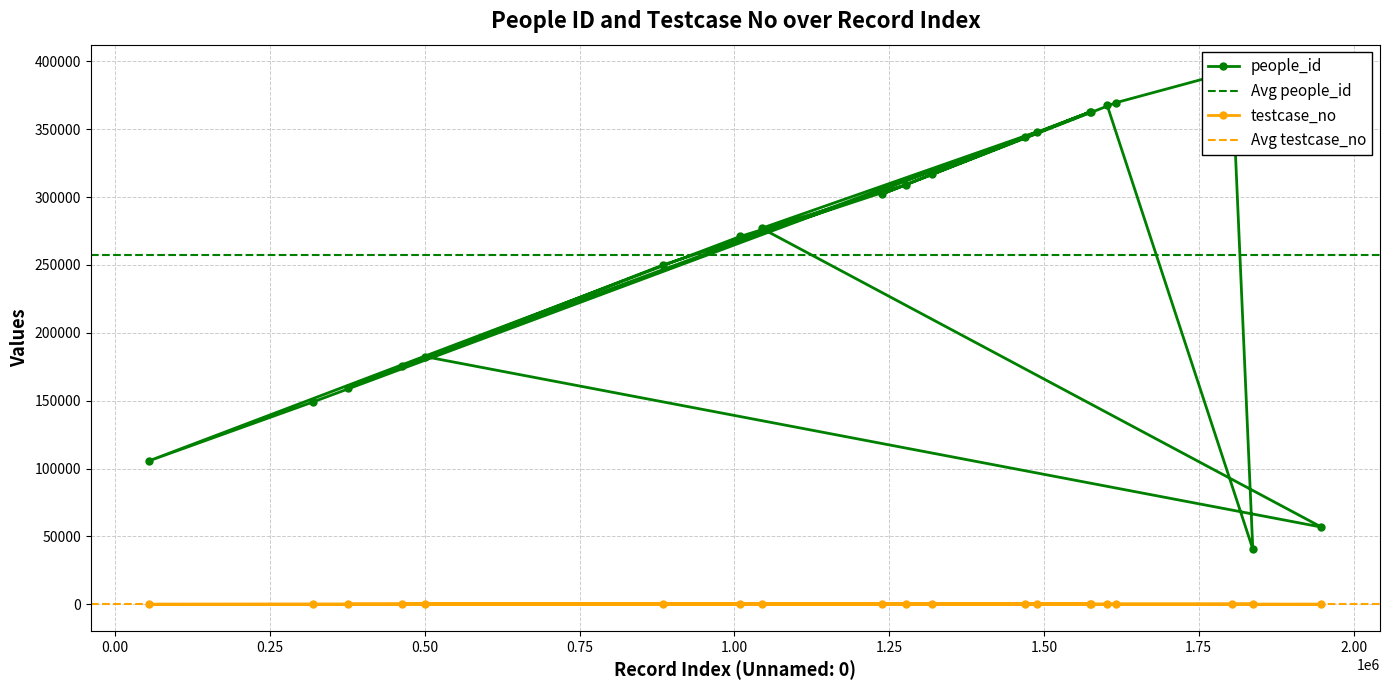

Which series has the largest total across all categories?

people_id